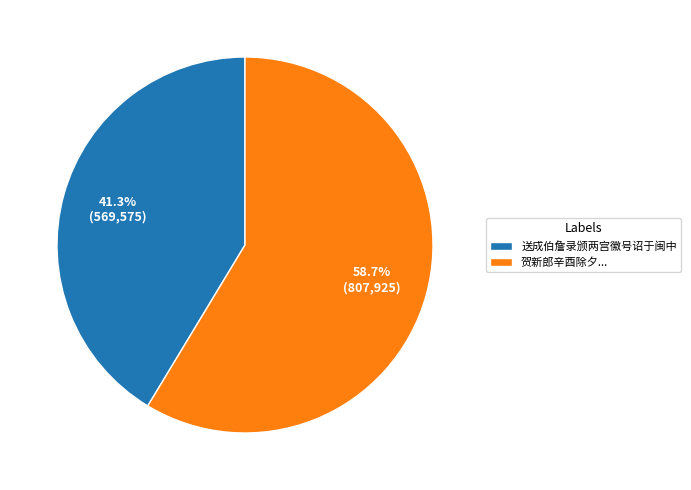

What is the majority slice?

贺新郎辛酉除夕...